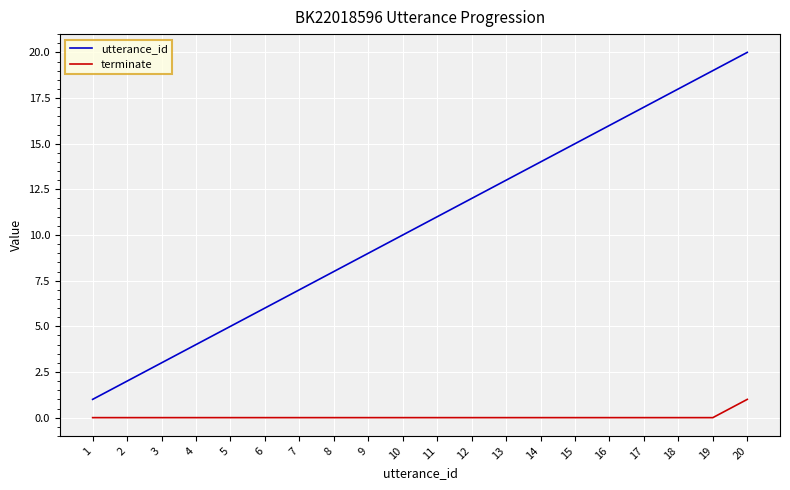

Between 2 and 12, which series saw the biggest shift?

utterance_id